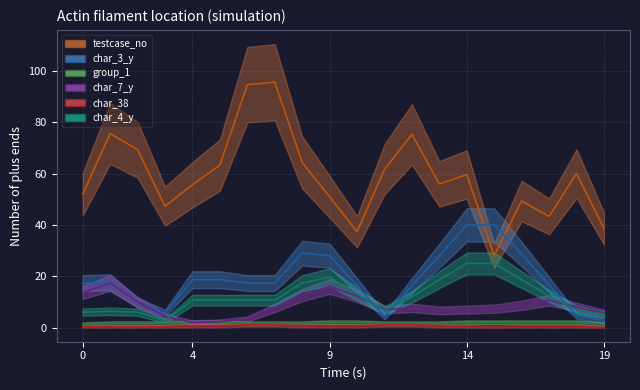

How many lines are shown in the chart?

6